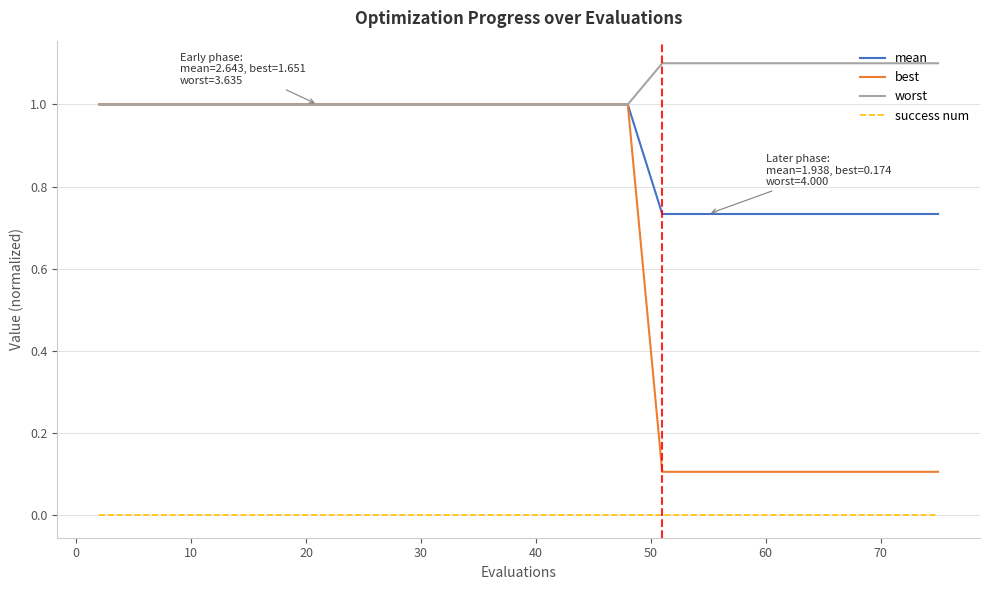

How many best values are between 0 and 1?

20